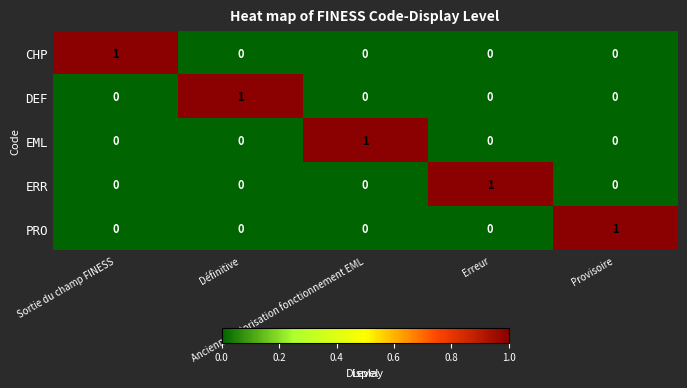

At how many categories does at least one series exceed 0?

5